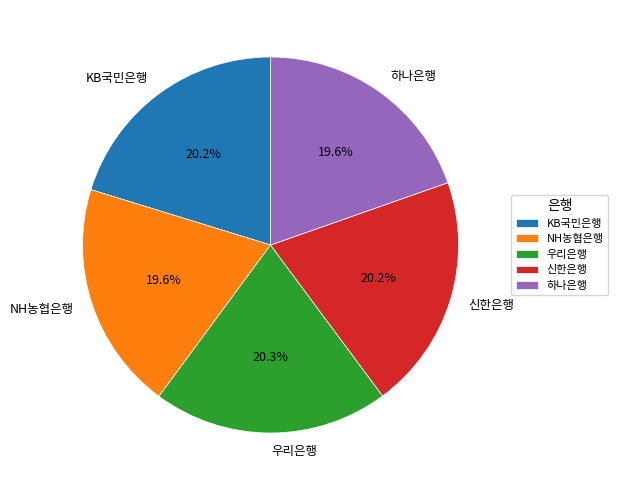

What percentage is NOT represented by KB국민은행?

79.8%